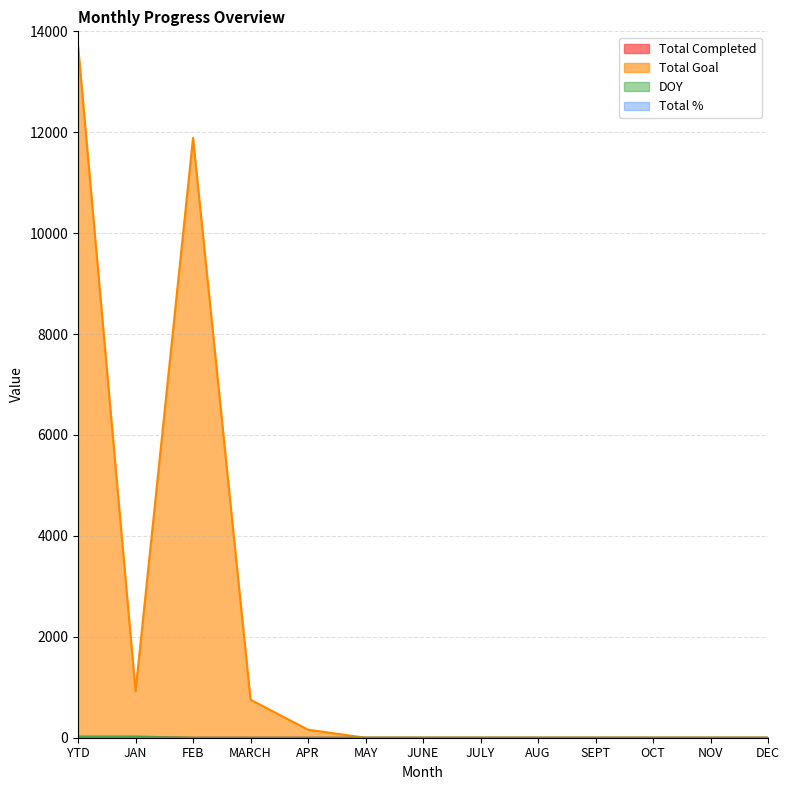

Does the chart have visible grid lines?

Yes